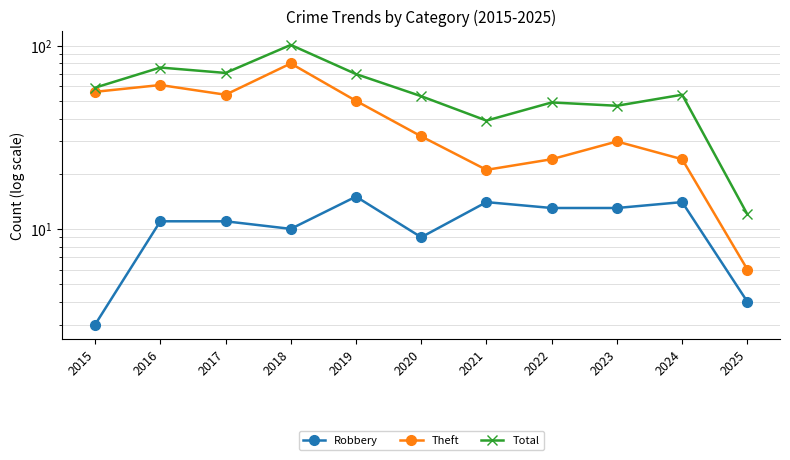

What is the difference between the maximum and minimum values in the Robbery series?

12